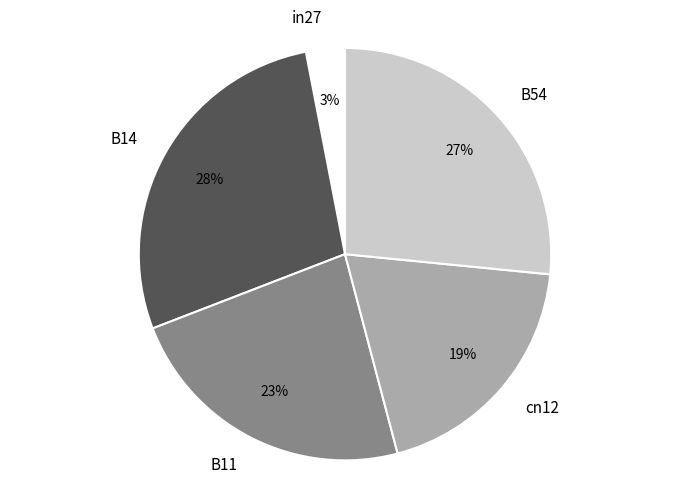

Which slice is the largest?

B14